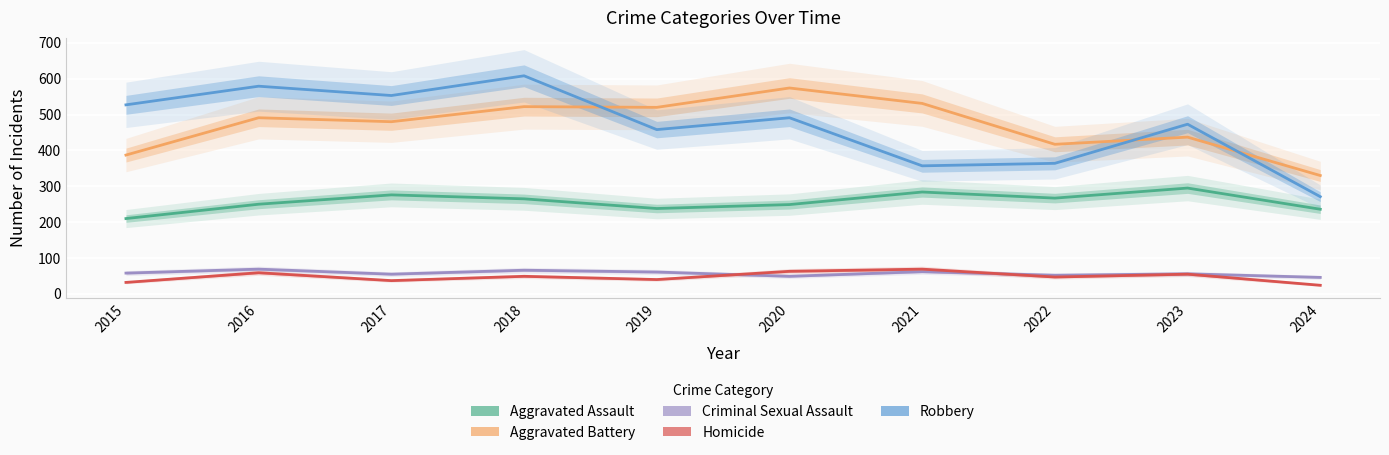

Which series changed the most between 2022 and 2023?

Robbery